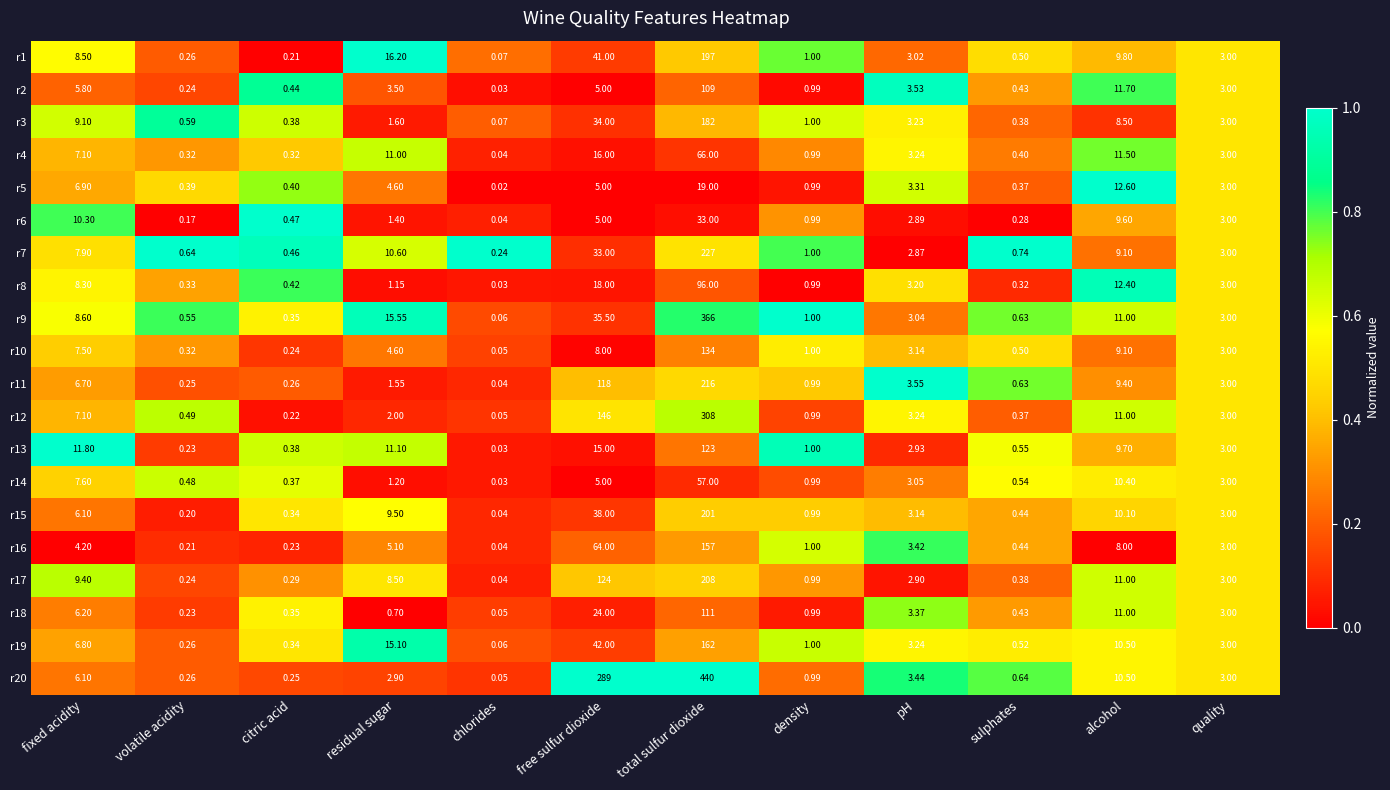

At how many categories does at least one series exceed 0?

12